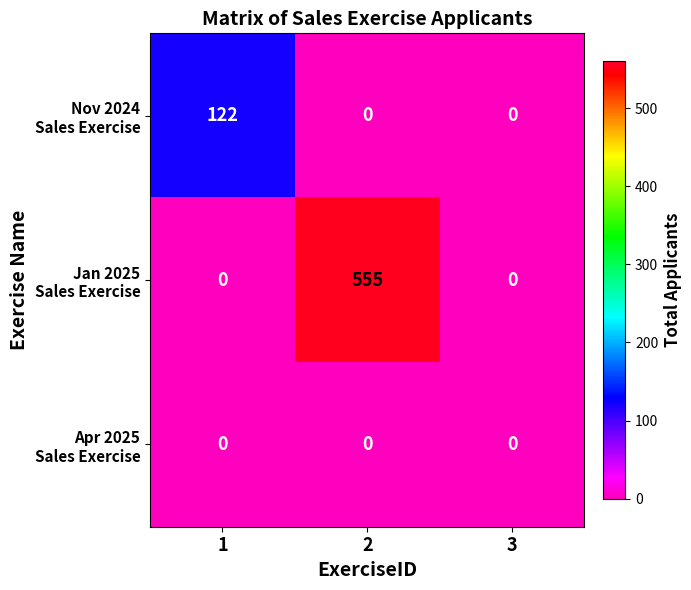

What is the total value across all series at 1?

122